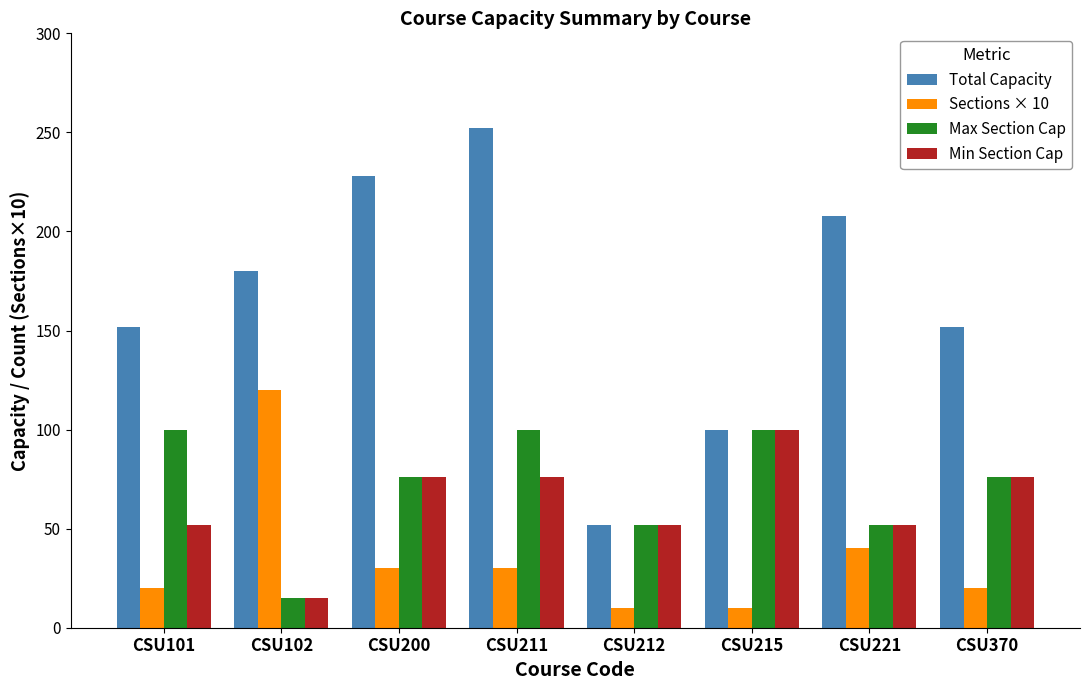

What is the smallest value displayed?

10